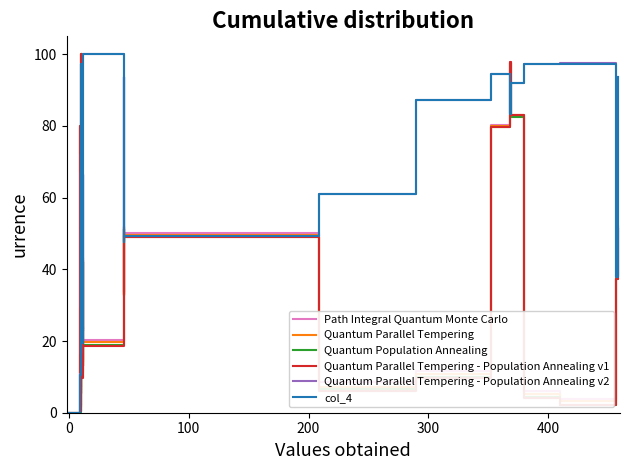

The value of Quantum Parallel Tempering - Population Annealing v2 at 24 is 20.6. True or false?

False